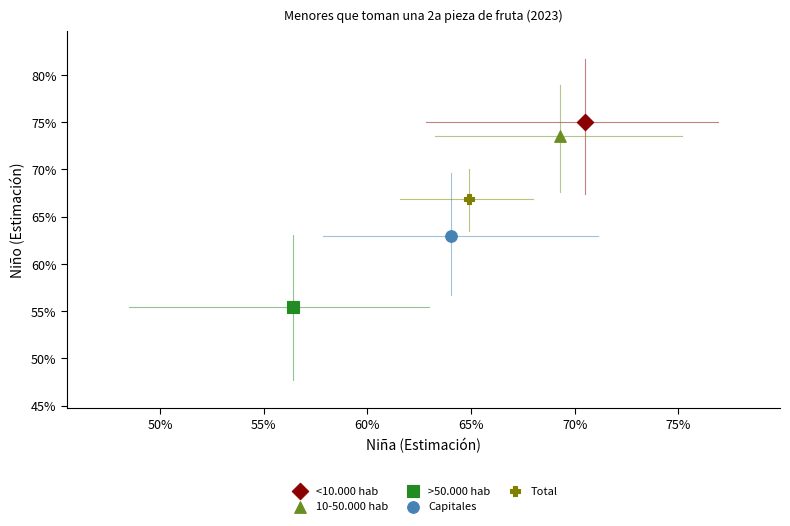

Which series reaches the minimum Y coordinate?

>50.000 hab